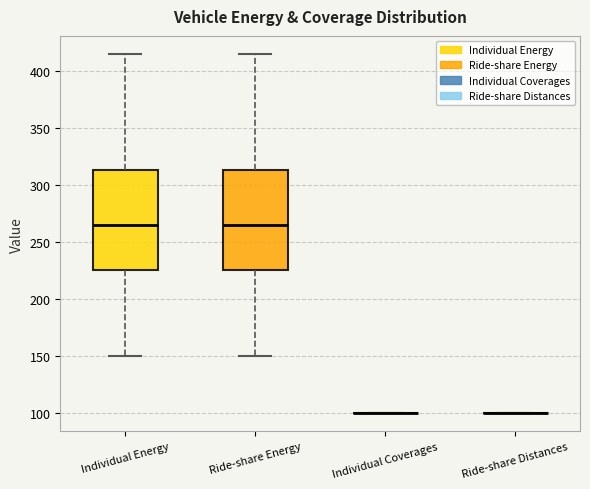

Reading left to right, transcribe this box plot: for each box, give where its median line is, the range the box spans, and where its two whiskers end, as read against the y-axis. The values are not printed on the chart, so give them approximately, as read against the axis.

Individual Energy: median 265, box 225 to 315, whiskers 150 to 415
Ride-share Energy: median 265, box 225 to 315, whiskers 150 to 415
Individual Coverages: box collapsed to a line at 100, whiskers 100 to 100
Ride-share Distances: box collapsed to a line at 100, whiskers 100 to 100